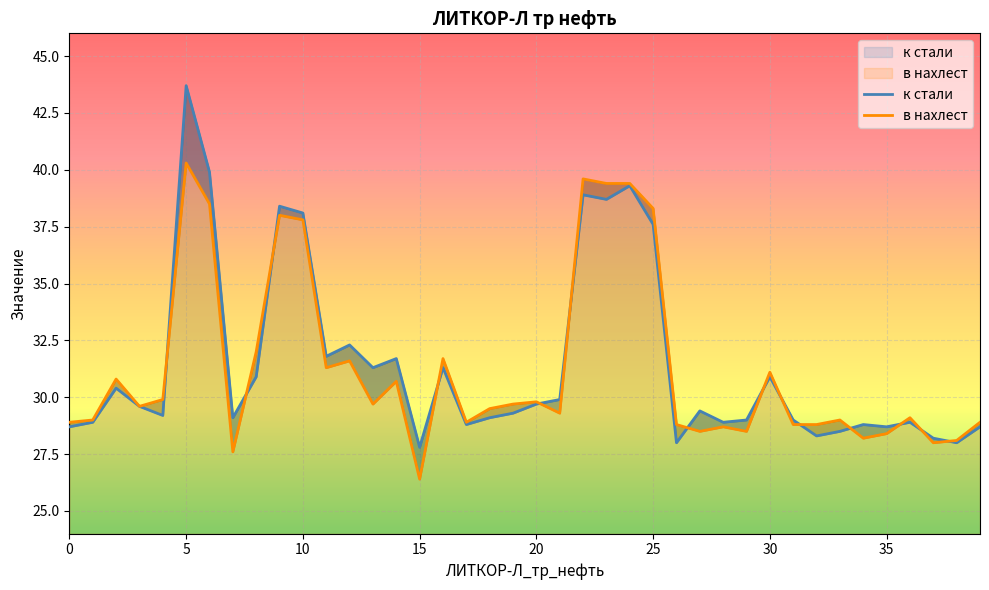

What is the difference between the к стали values at 13 and 14?

0.4